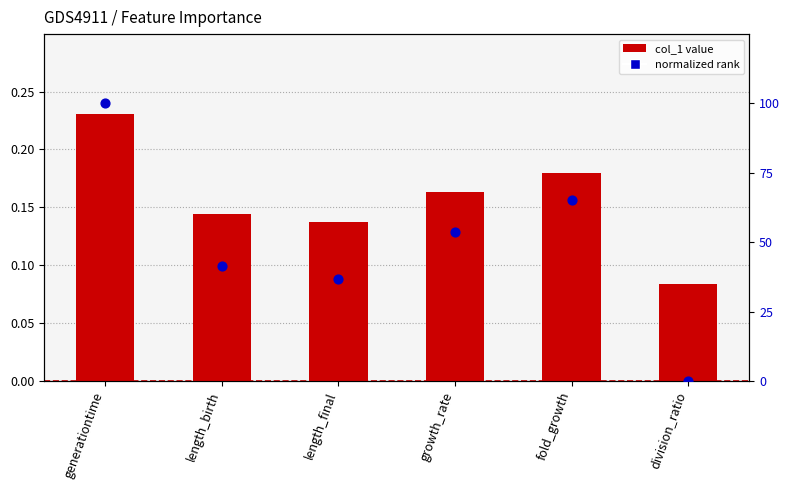

Is the value of col_1 value at division_ratio greater than the value of normalized rank at fold_growth?

No